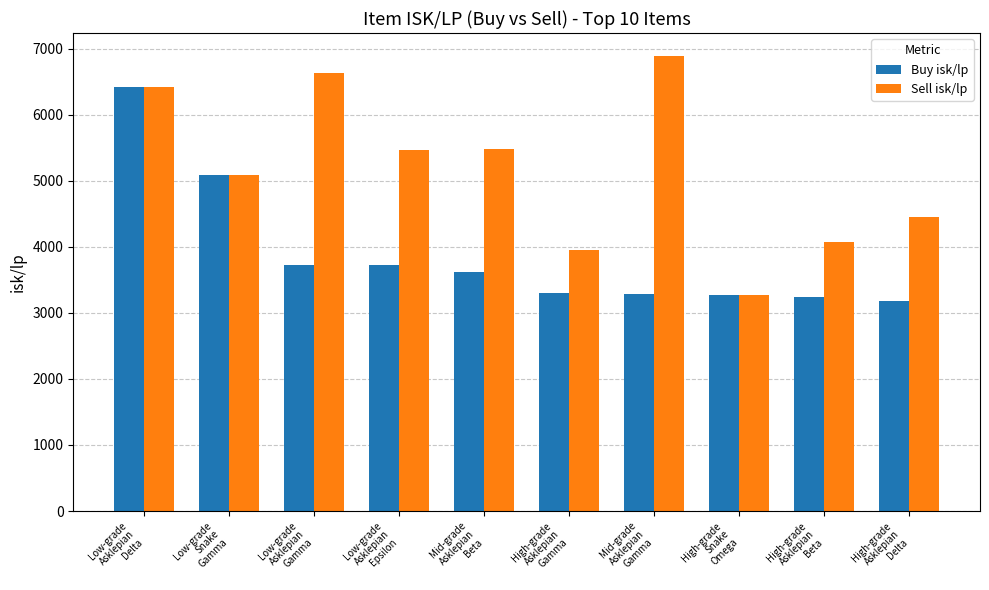

At which label is Sell isk/lp closest to 5080?

Low-grade
Snake
Gamma